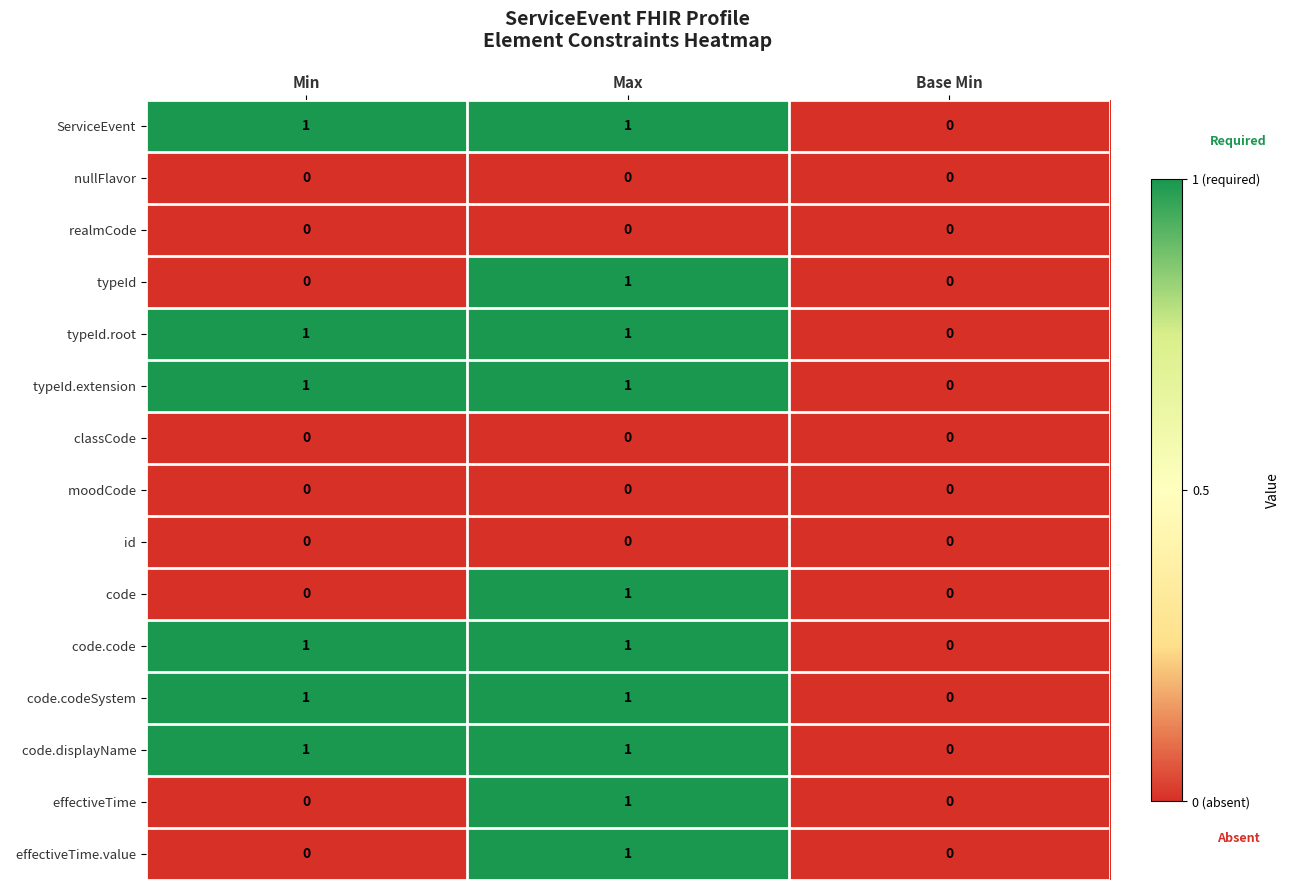

What is the total value across all series at Min?

6